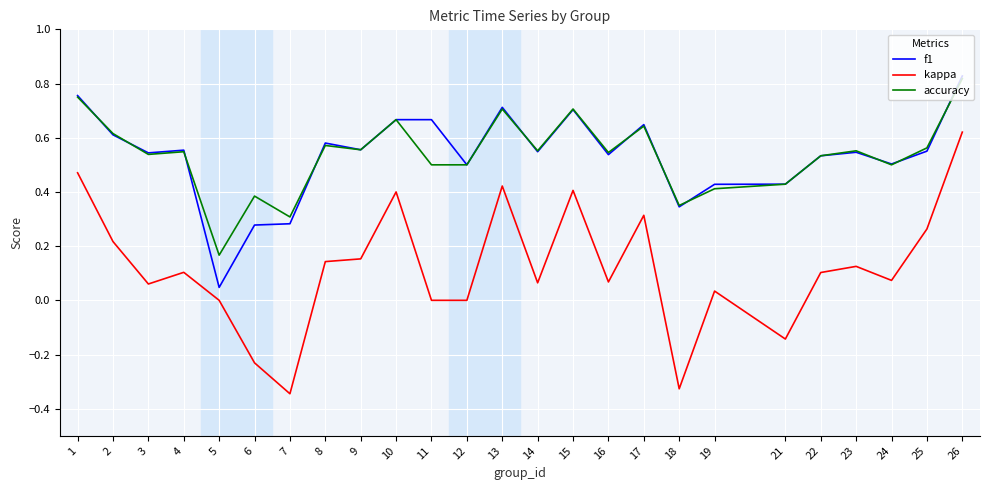

True or false: f1 has a value of 0.2 at 3.

False